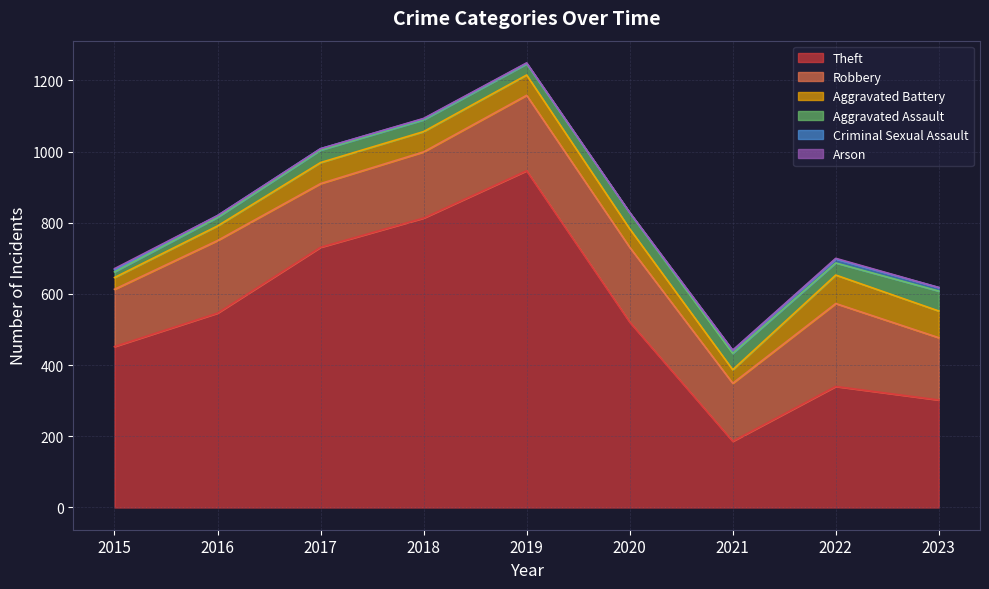

Which series has the widest spread of values?

Theft